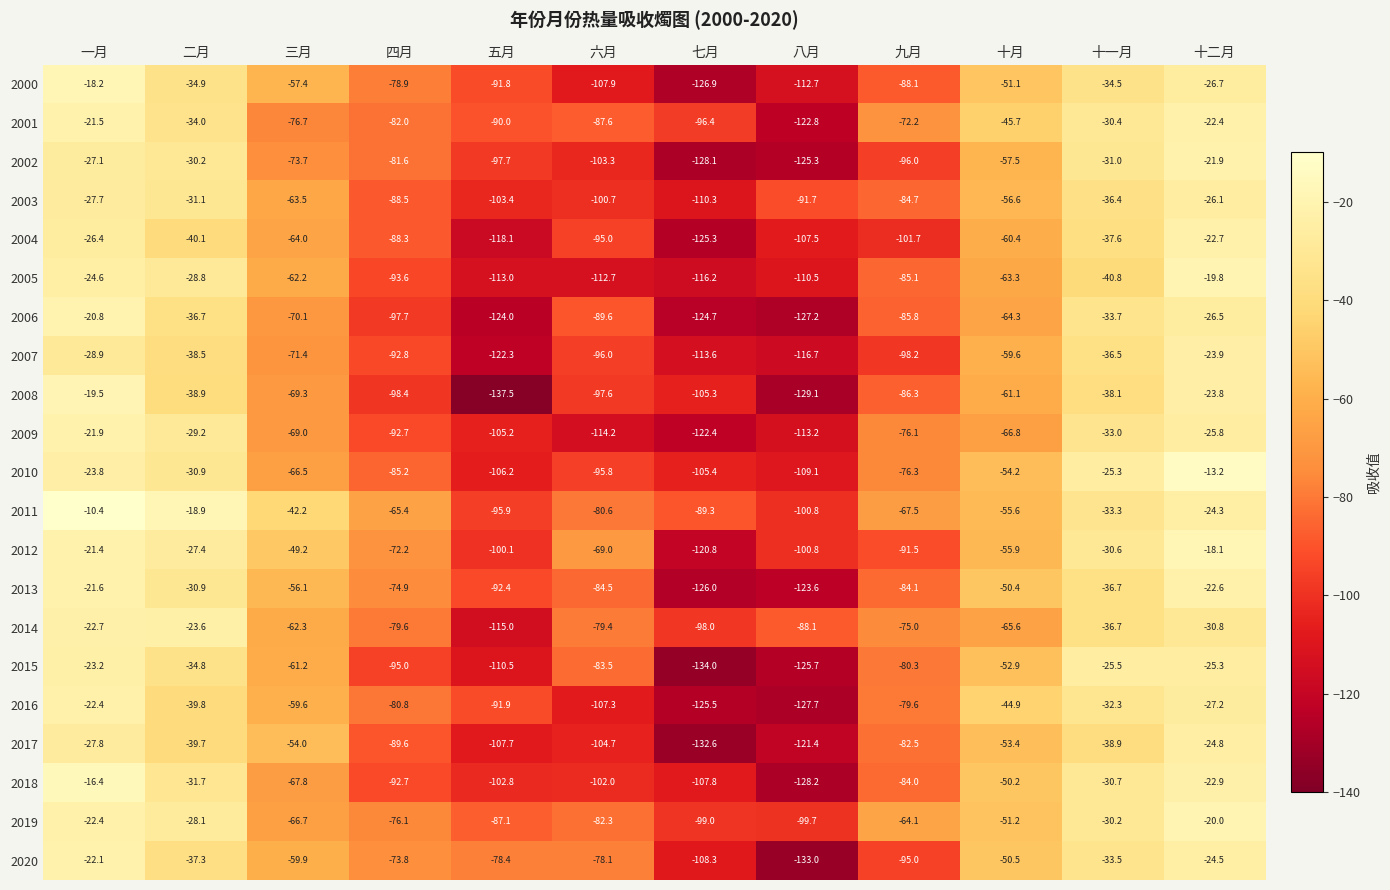

What is the difference between the highest and lowest values at 二月?

21.2